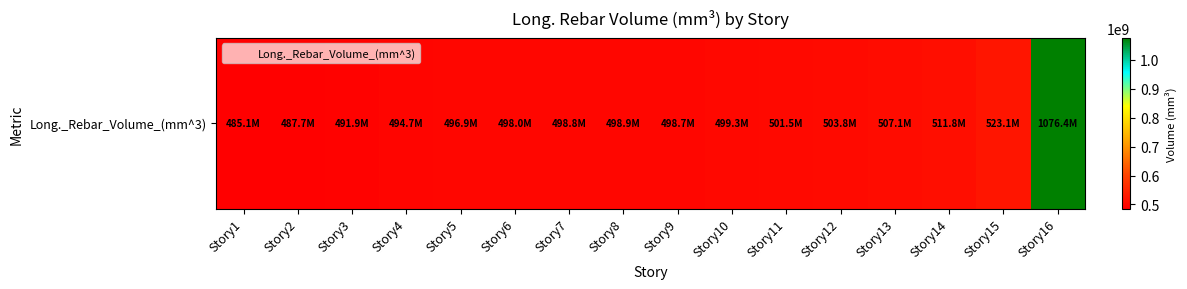

Reading left to right, what are all the values shown in this chart?

Story1=485054857.1	Story2=487731428.6	Story3=491850285.7	Story4=494717714.3	Story5=496859428.6	Story6=498030857.1	Story7=498778285.7	Story8=498893714.3	Story9=498709714.3	Story10=499281142.9	Story11=501546285.7	Story12=503798857.1	Story13=507136000.0	Story14=511782857.1	Story15=523128000.0	Story16=1076404571.4